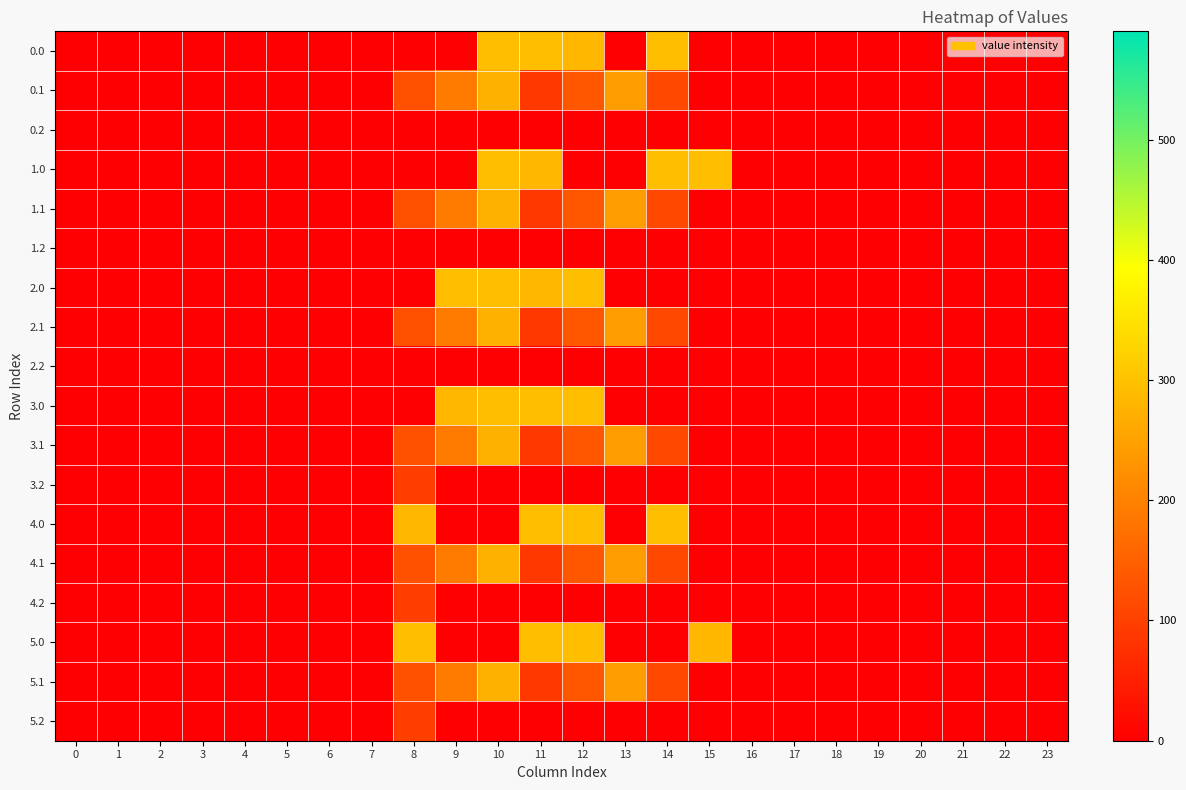

How many distinct data groups are displayed?

18